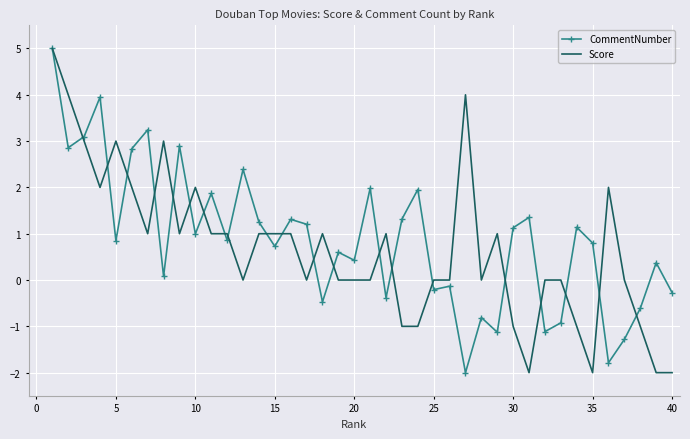

What are all the series names shown in the legend?

CommentNumber, Score